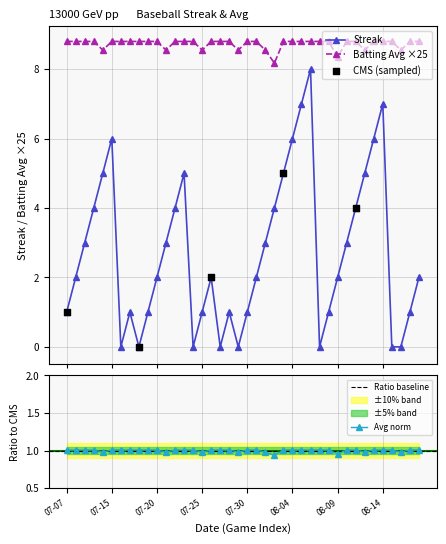

At which category is the sum across all series the highest?

2010-08-06